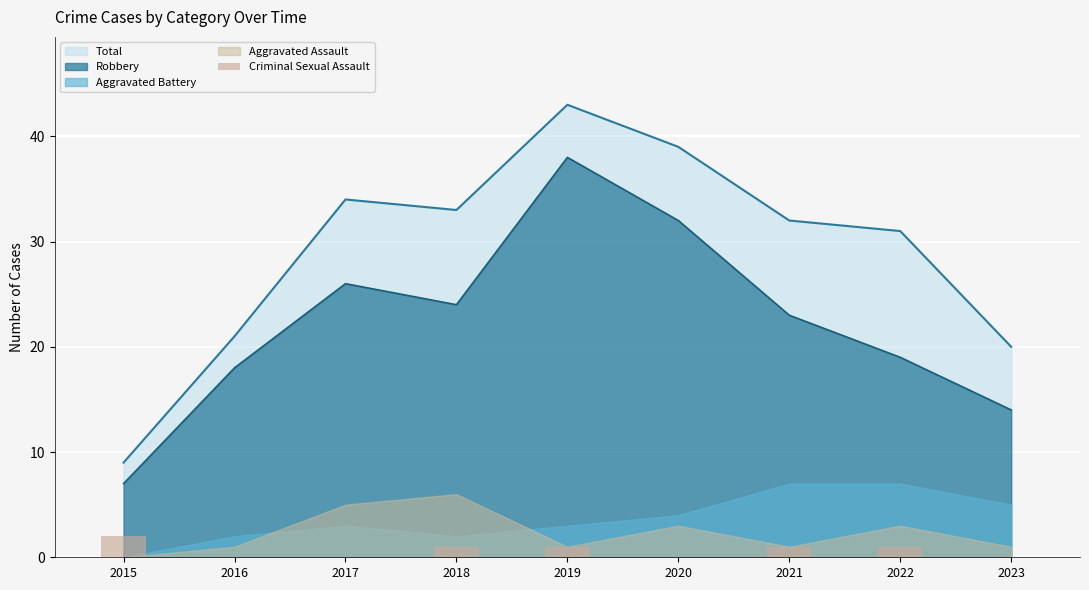

List the labels in order of Robbery value, smallest first.

2015, 2023, 2016, 2022, 2021, 2018, 2017, 2020, 2019